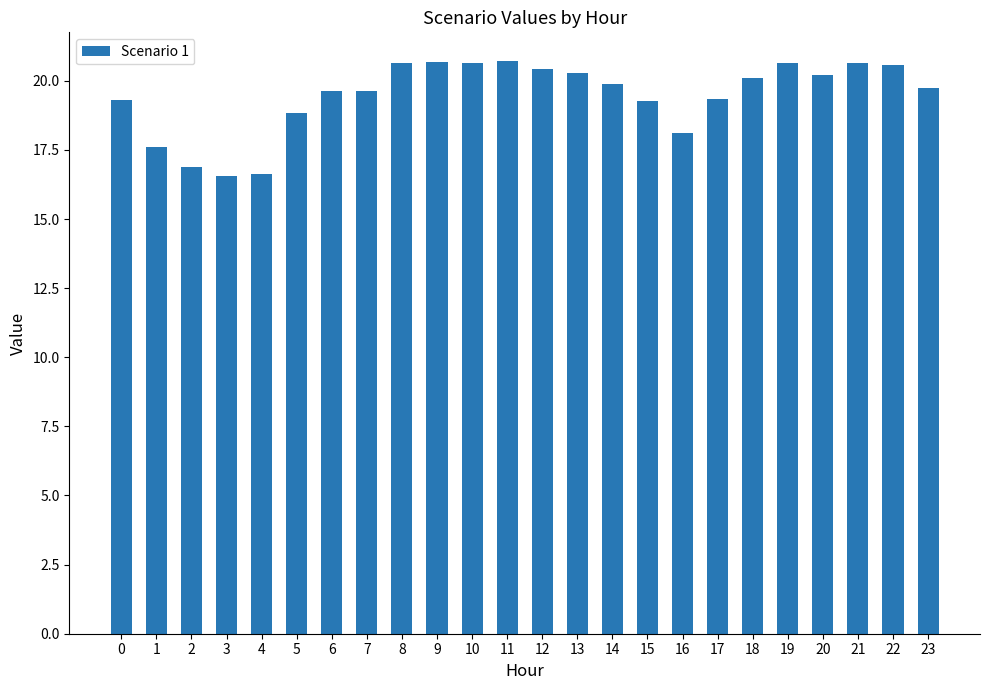

Are the bars horizontal?

No